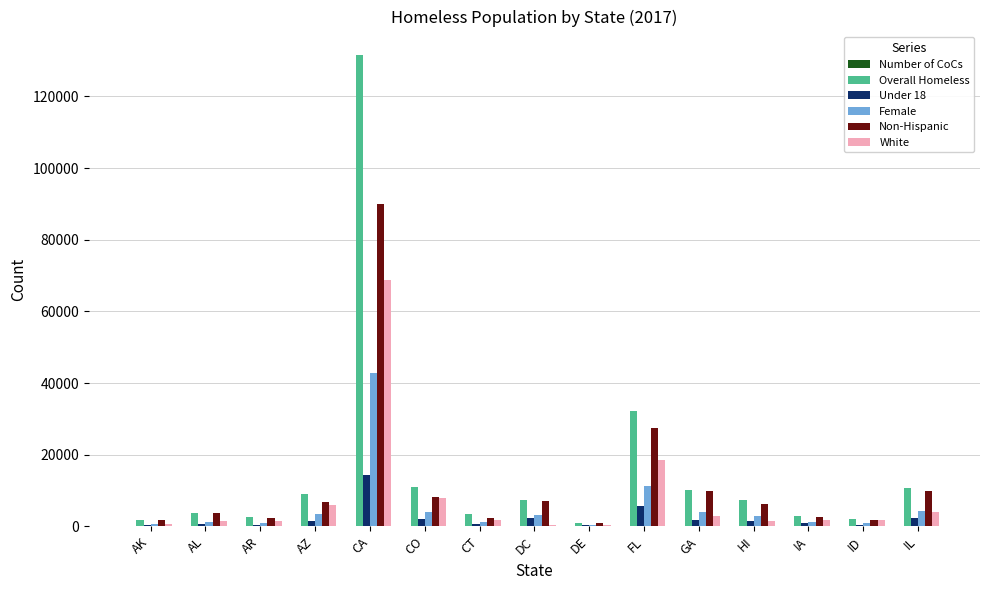

What value does the Non-Hispanic series have at AL?

3721